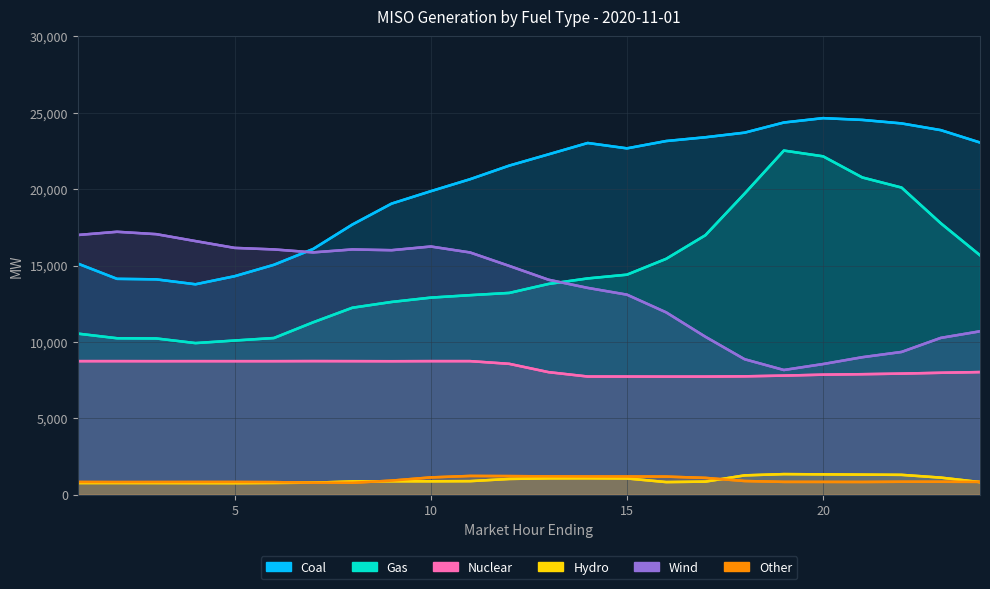

How many values in the Gas series are below 13794?

12